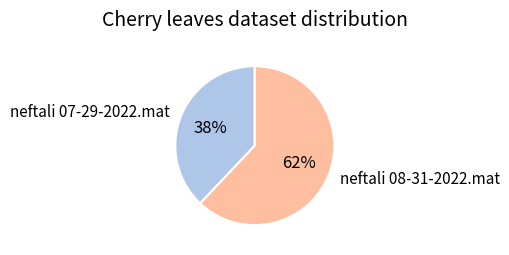

Count the number of slices in the pie.

2